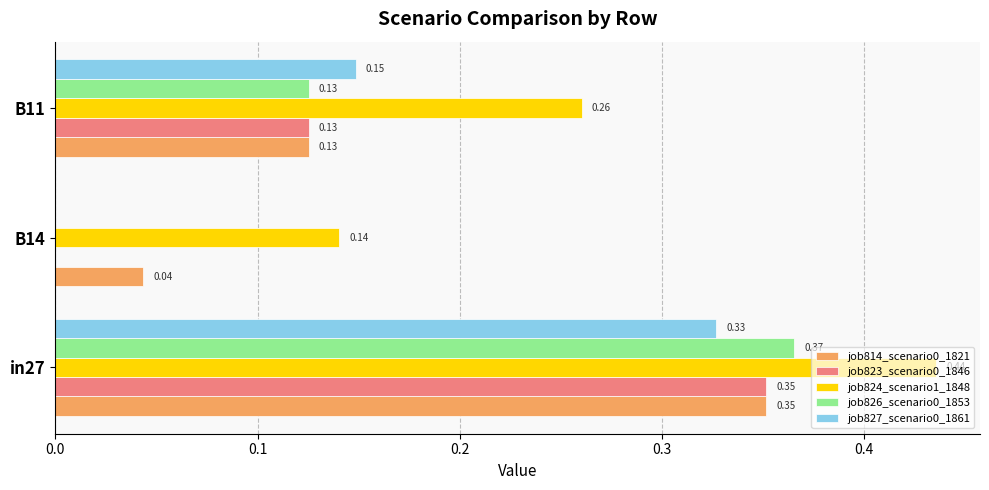

What is the sum of the job814_scenario0_1821 values at B11 and in27?

0.5